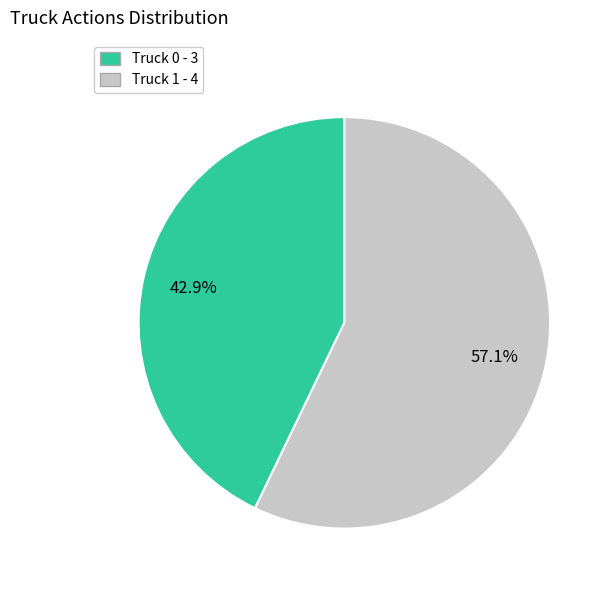

What is the largest slice in the pie chart?

Truck 1